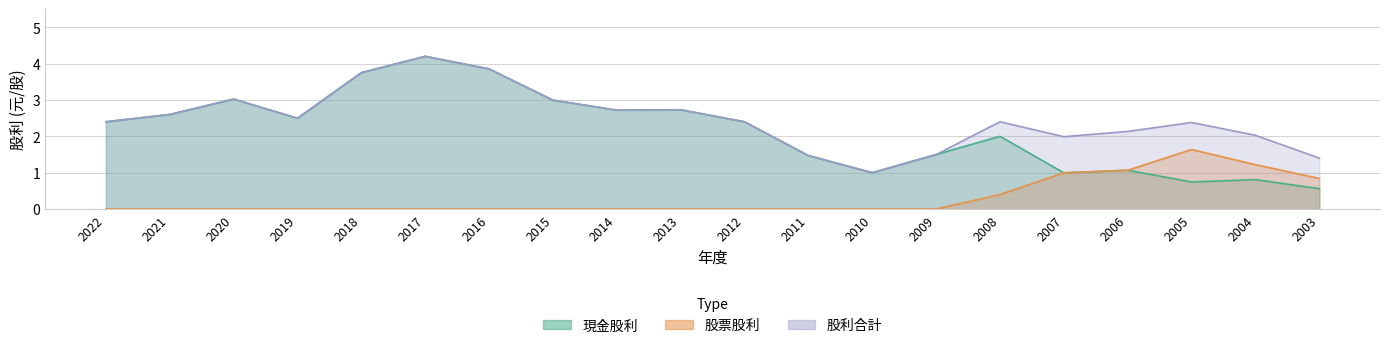

Between 2015 and 2004, which is larger?

2015